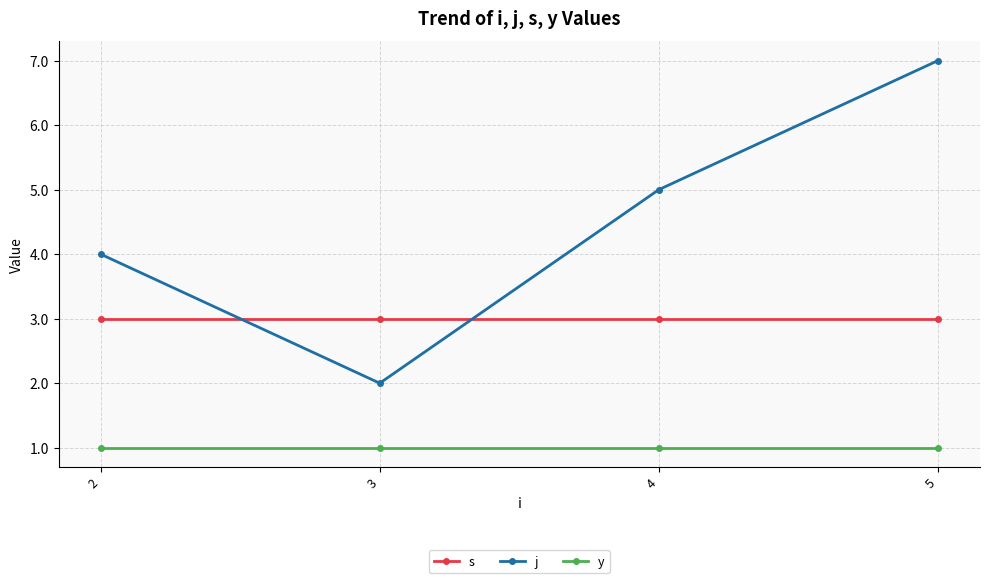

At which category is the sum across all series the highest?

5